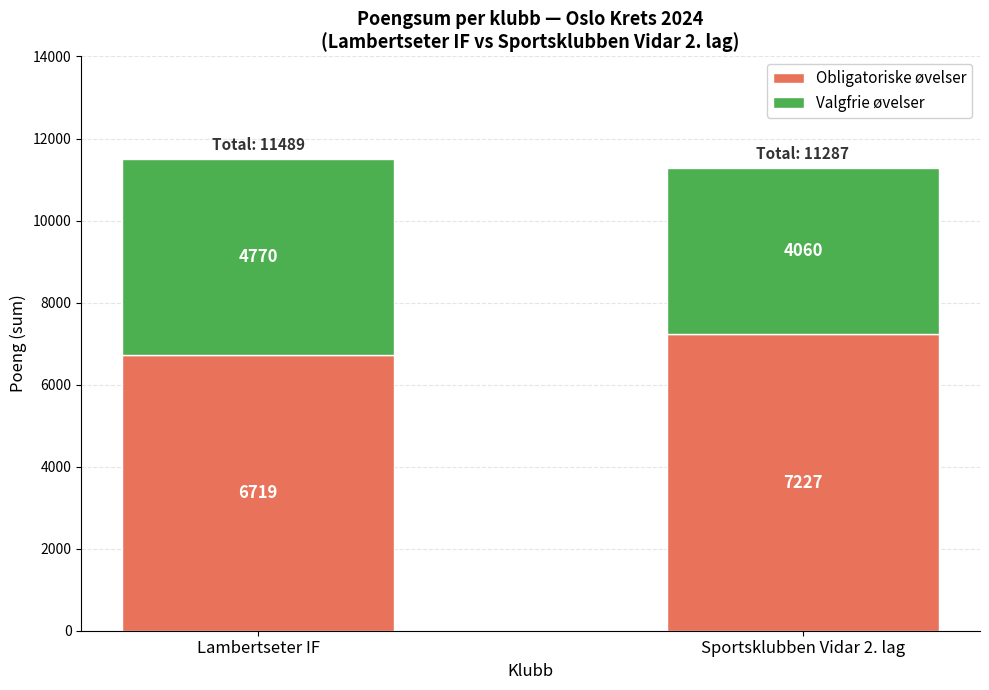

The value of Obligatoriske øvelser at Sportsklubben Vidar 2. lag is 2877. True or false?

False